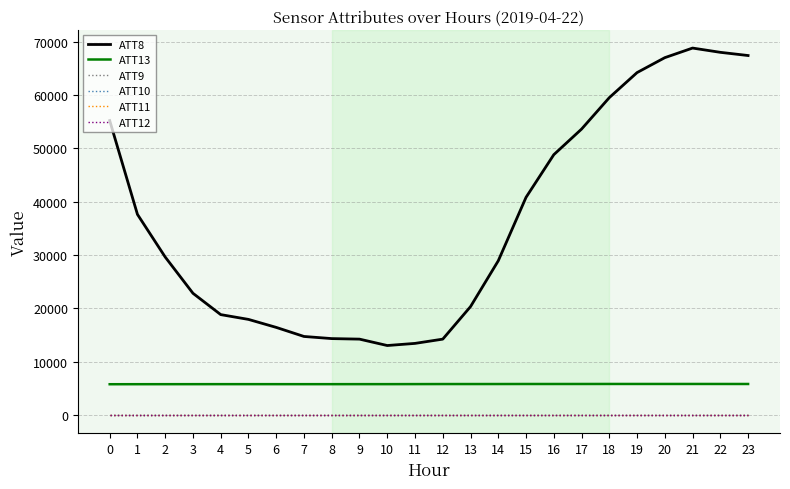

Is this an area chart (filled region under the line)?

No